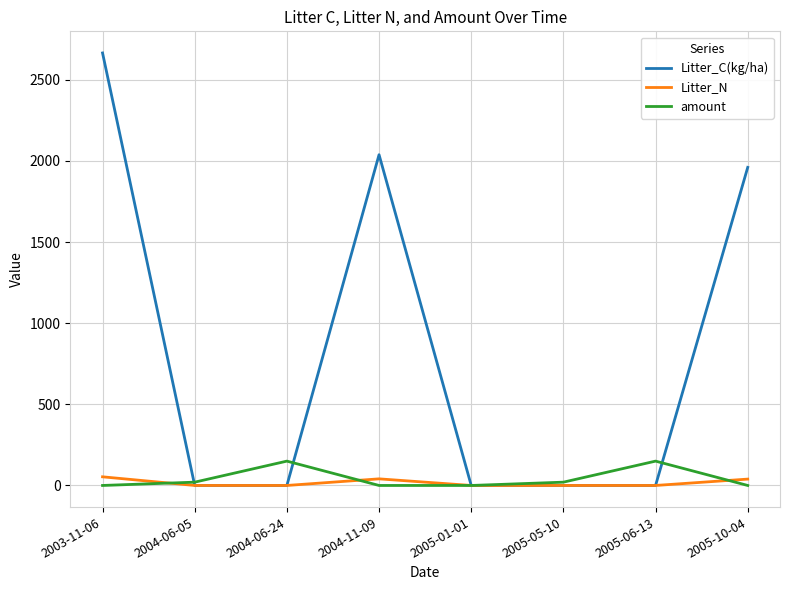

After their last crossing, which series has the higher values: amount or Litter_C(kg/ha)?

Litter_C(kg/ha)